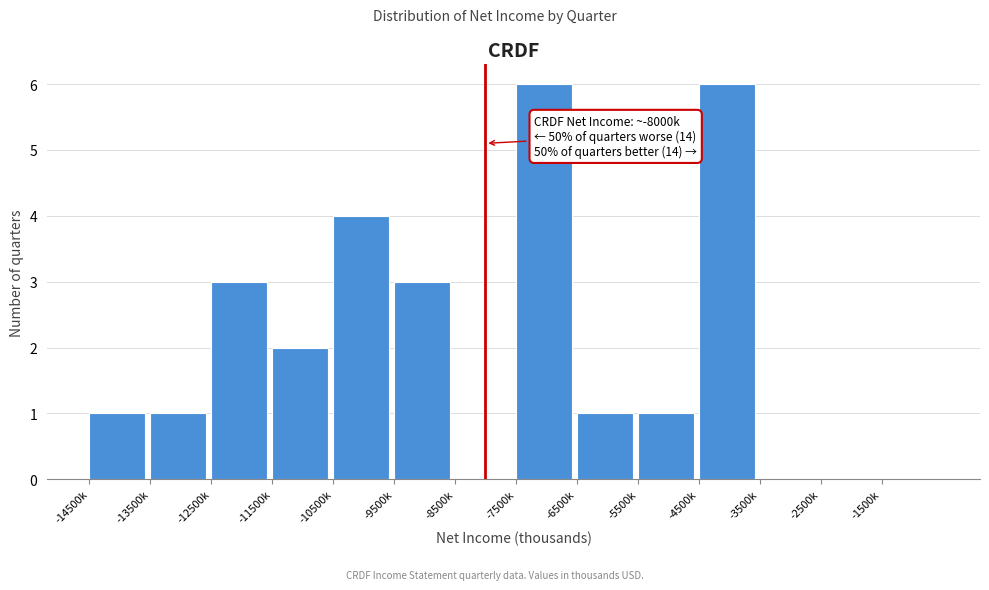

Reading right to left, list all the values displayed in this chart.

-1500k=0	-2500k=0	-3500k=0	-4500k=6	-5500k=1	-6500k=1	-7500k=6	-8500k=0	-9500k=3	-10500k=4	-11500k=2	-12500k=3	-13500k=1	-14500k=1